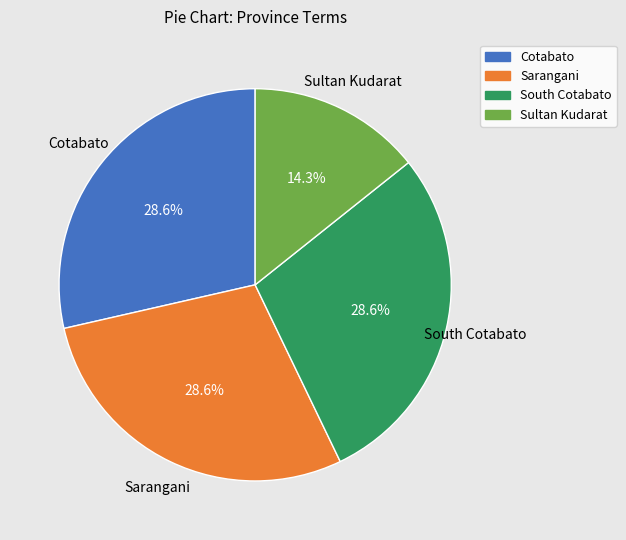

What is the ratio of the value at South Cotabato to the value at Sarangani?

1.0